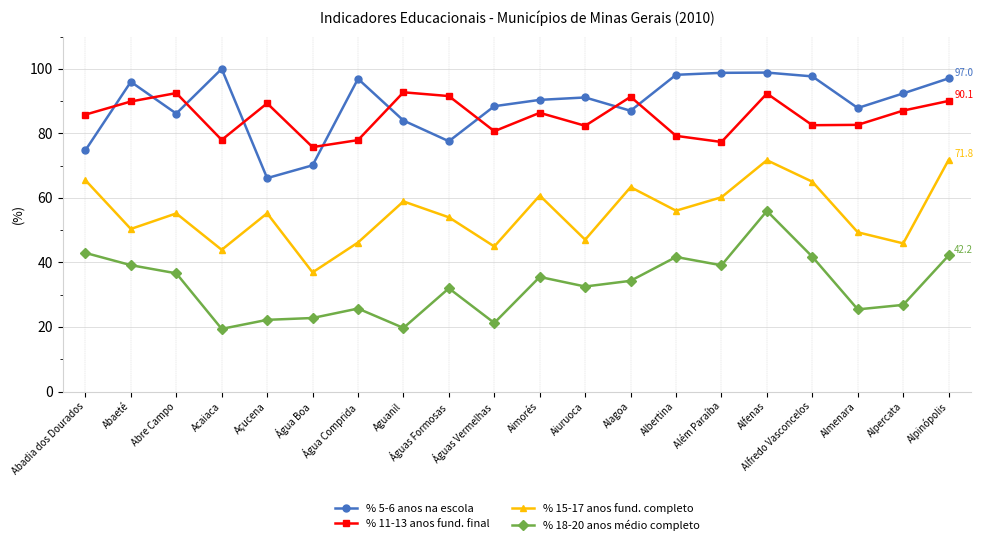

What is the label of the 13th point from the left?

Alagoa